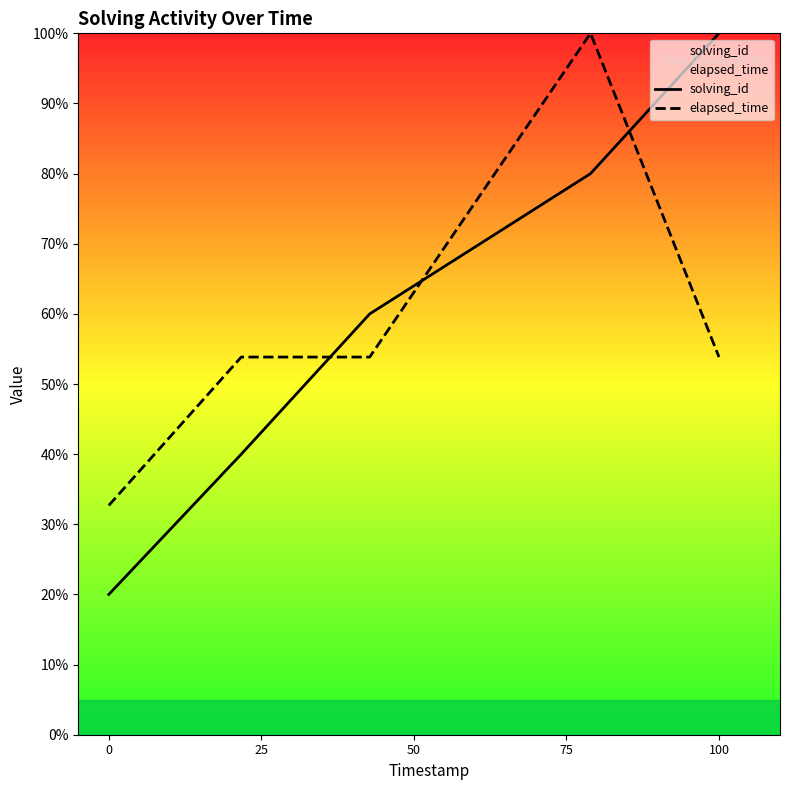

The elapsed_time series shows 21.2 at 0. True or false?

False